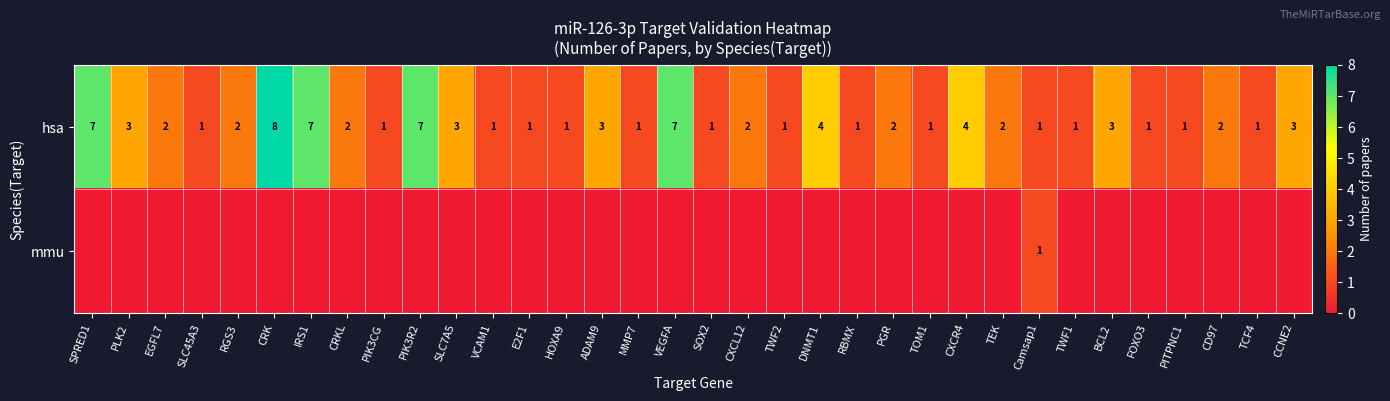

At which label does hsa first exceed 2?

SPRED1